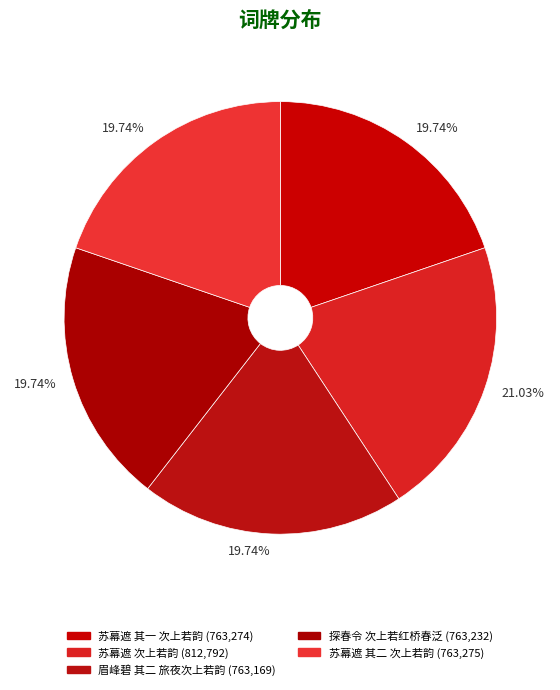

The 苏幕遮 其一 次上若韵 slice represents 20% of the pie. True or false?

True